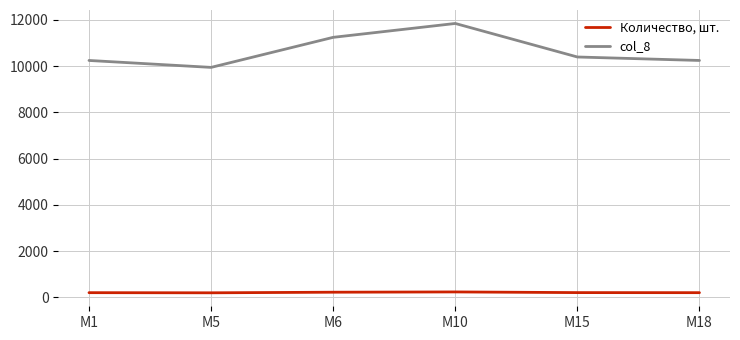

True or false: col_8 and Количество, шт. cross at least once.

False